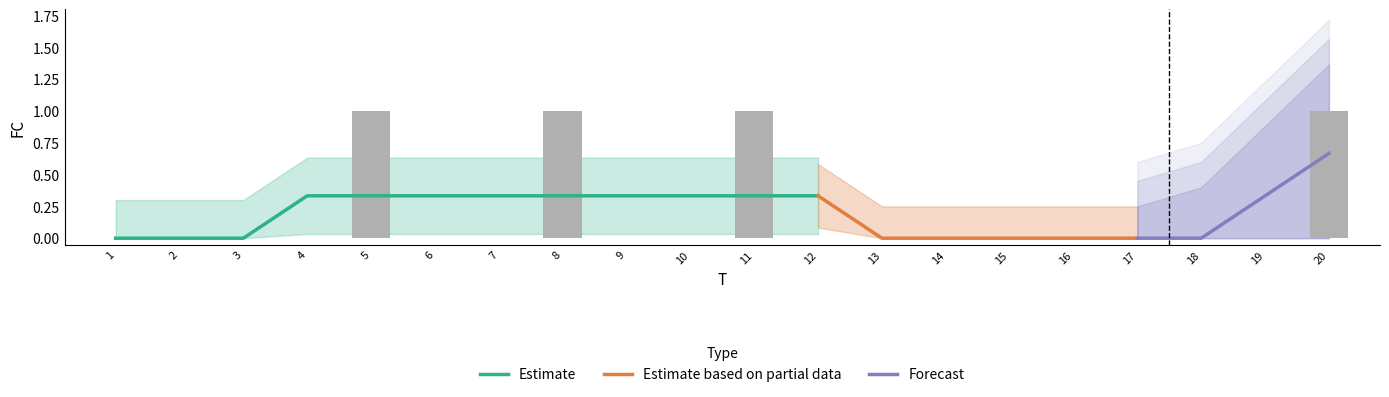

List the labels in order of value, smallest first.

1, 2, 3, 4, 6, 7, 9, 10, 12, 13, 14, 15, 16, 17, 18, 19, 5, 8, 11, 20